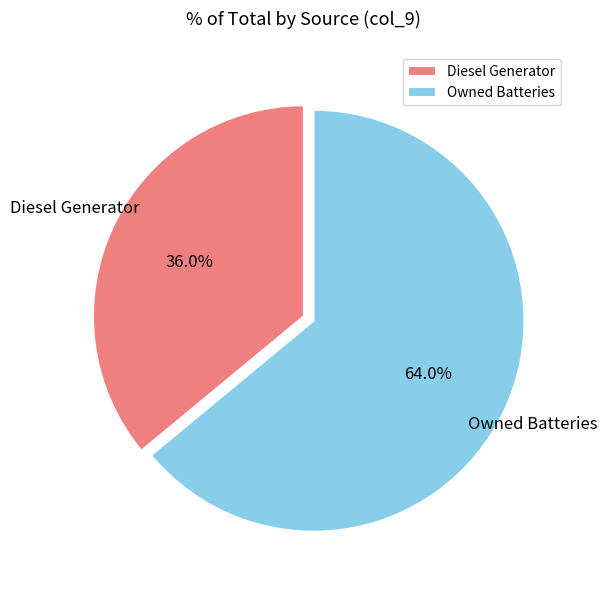

What percentage do Diesel Generator and Owned Batteries together represent?

100.0%